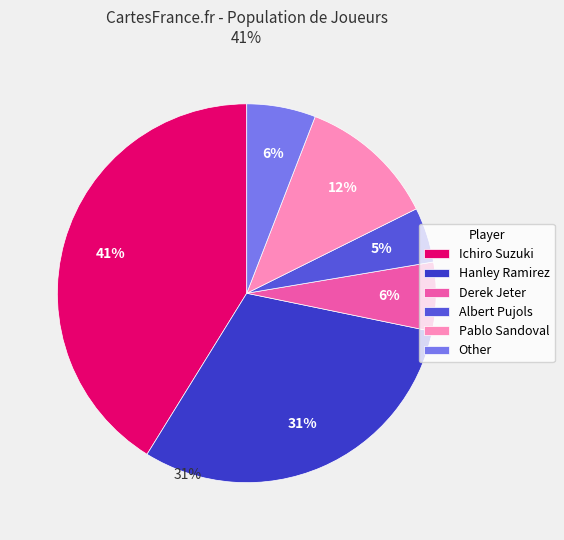

True or false: Pablo Sandoval accounts for 4% of the total.

False